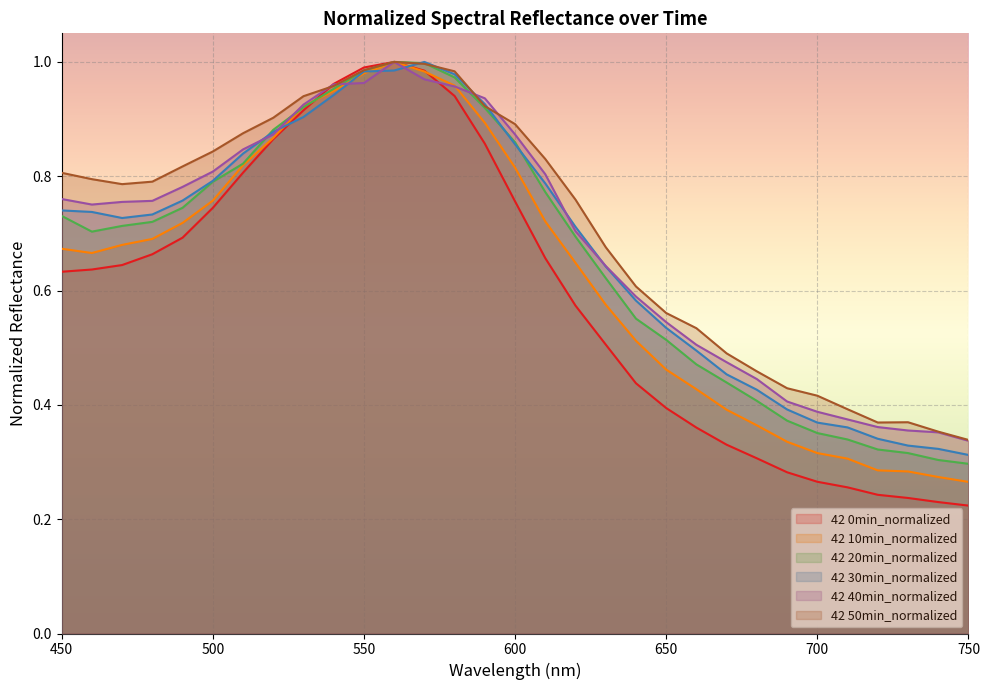

What is the value of the 42 20min_normalized point at the 30th from the left?

0.3